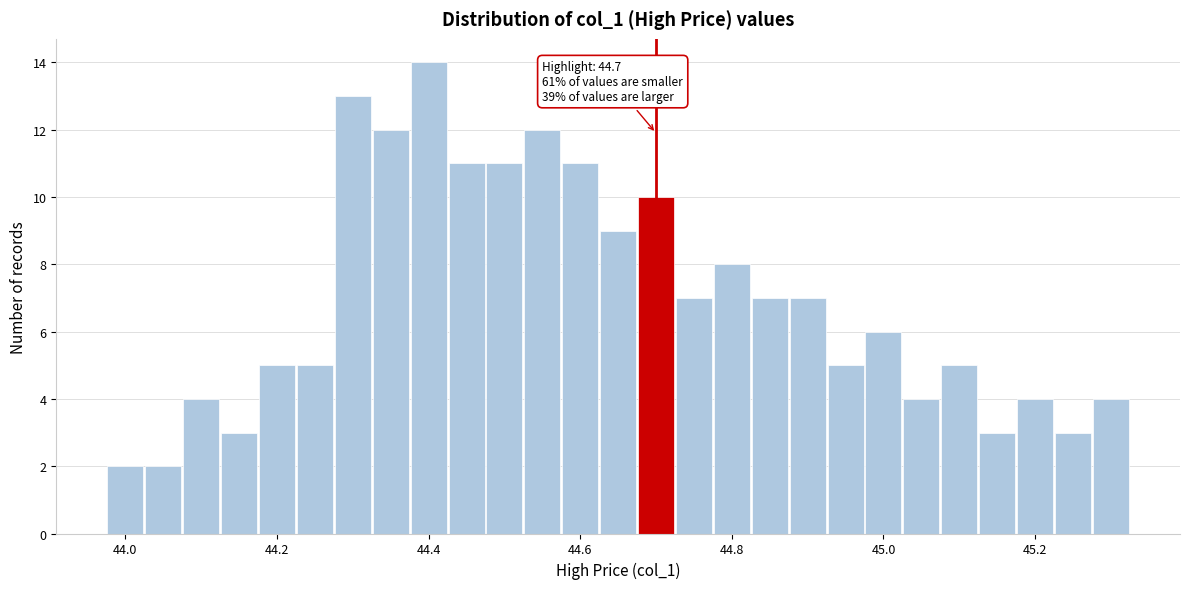

Read against the x-axis, roughly where is the centre of the tallest bar?

44.40